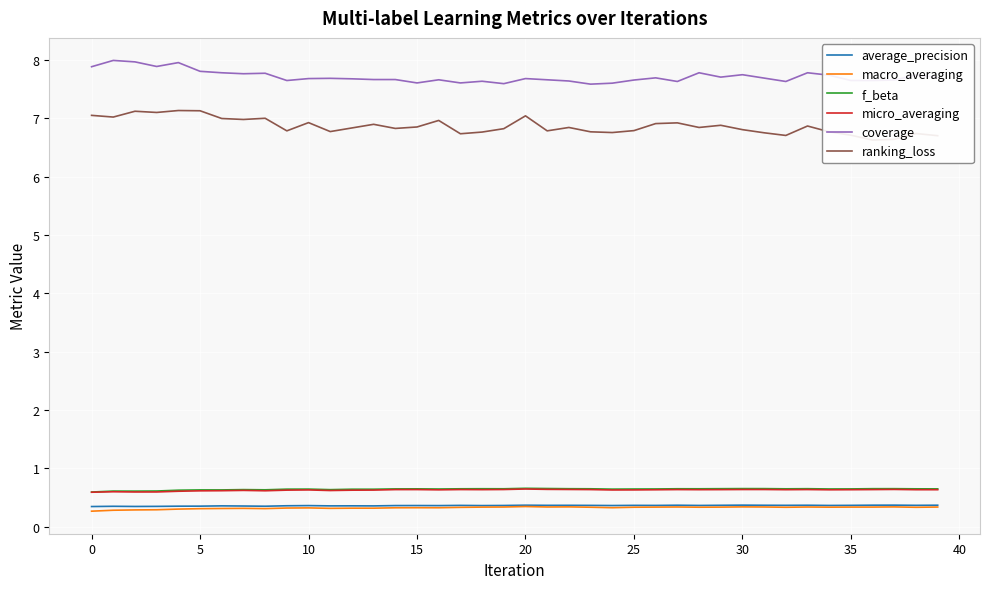

Rank the series at 30 from highest to lowest value.

coverage, ranking_loss, f_beta, micro_averaging, average_precision, macro_averaging